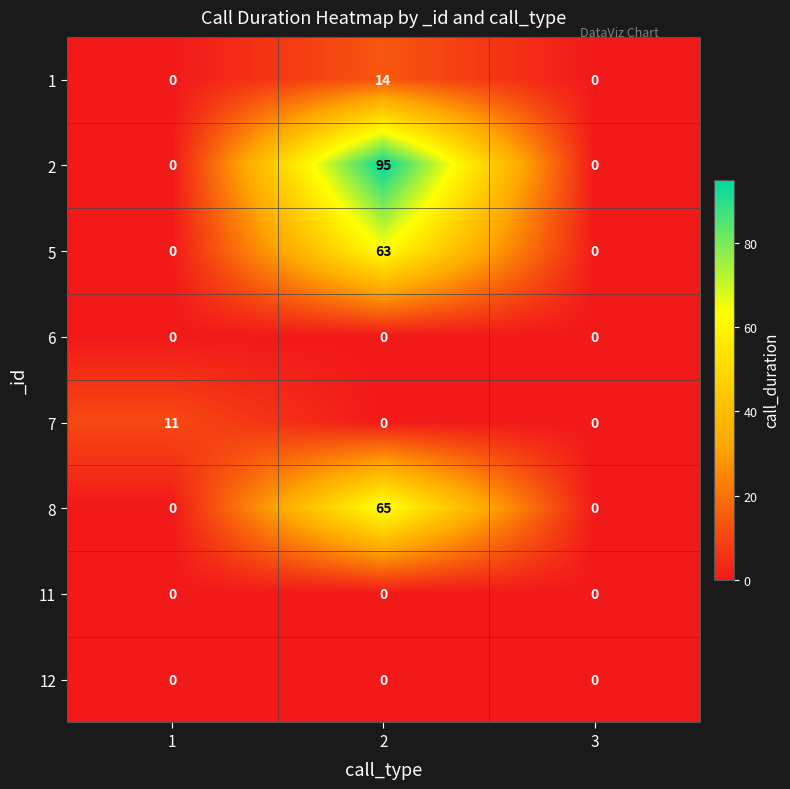

At how many categories does at least one series exceed 71?

1